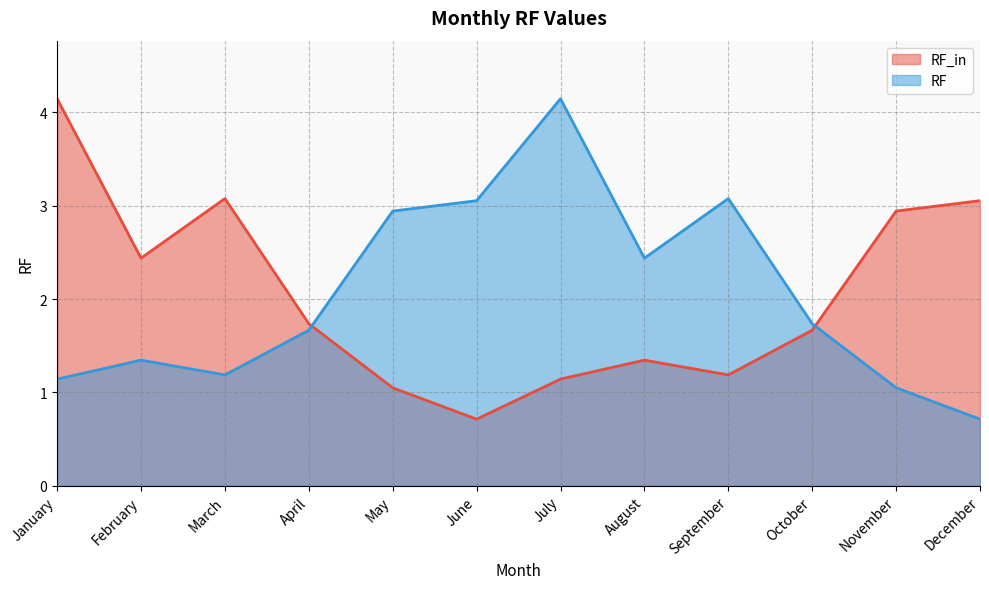

Reading left to right, extract all data points from this chart.

RF_in: 4.1	2.4	3.1	1.7	1.0	0.7	1.1	1.3	1.2	1.7	2.9	3.1
RF: 1.1	1.3	1.2	1.7	2.9	3.1	4.1	2.4	3.1	1.7	1.0	0.7